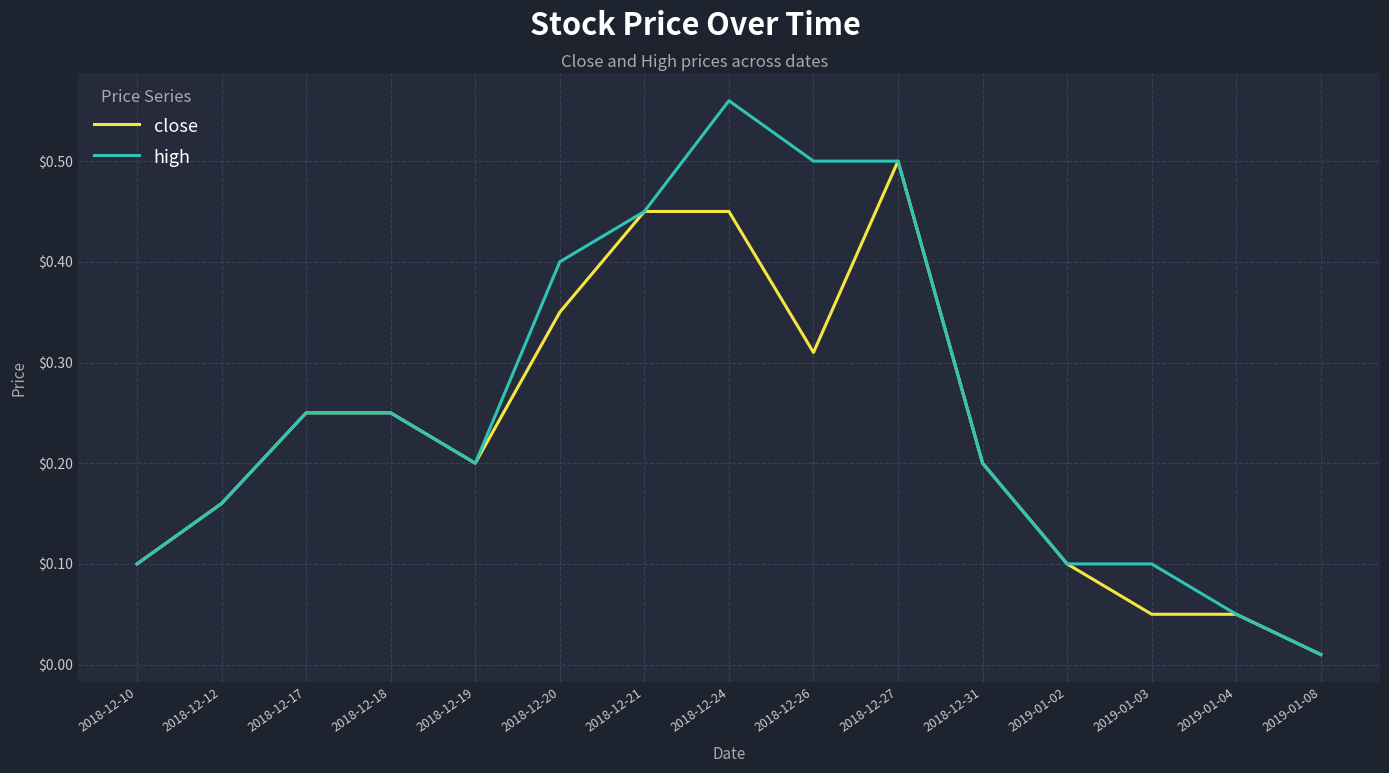

What position from the left is 2018-12-26?

9